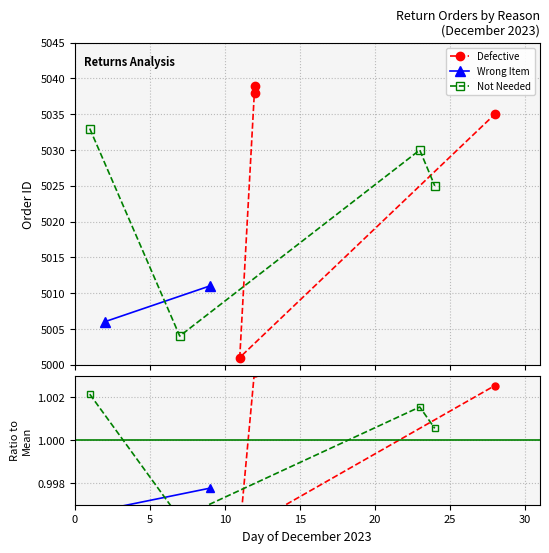

What is the difference between the second highest and second lowest values in the Not Needed series?

5